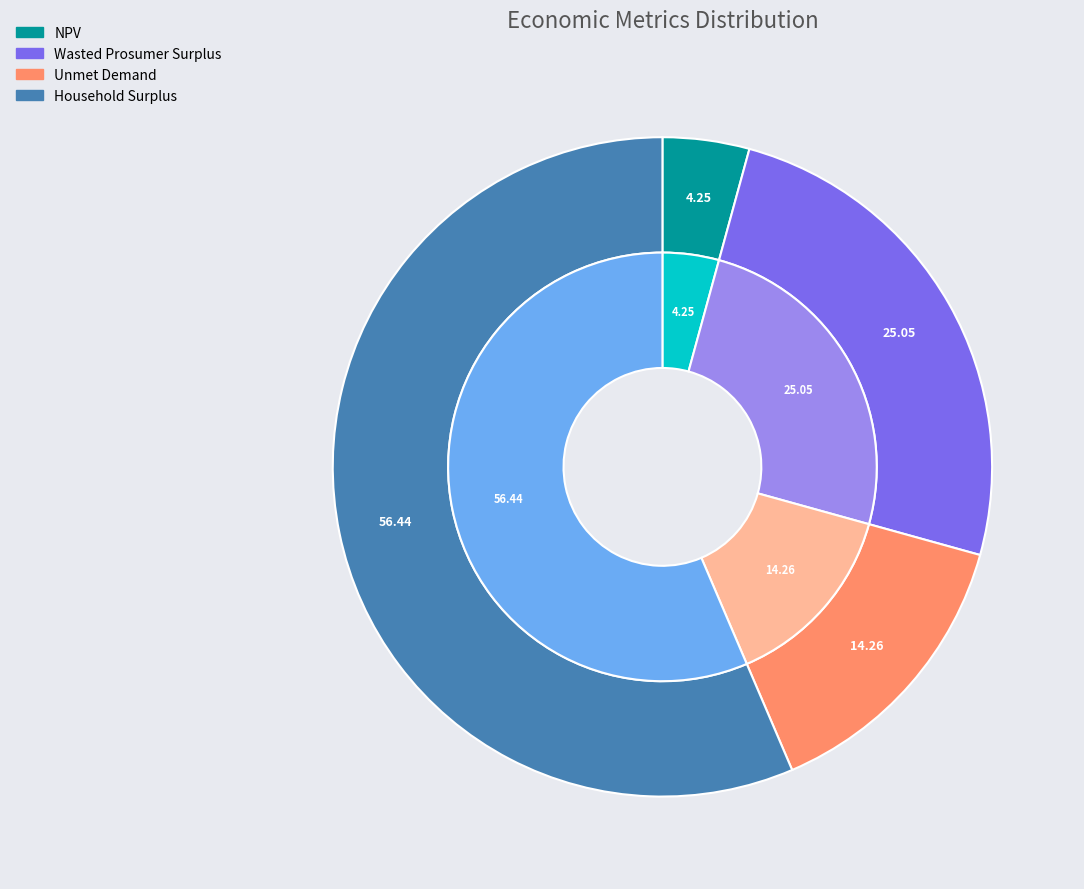

Rank the categories by value from highest to lowest.

Household Surplus, Wasted Prosumer Surplus, Unmet Demand, NPV